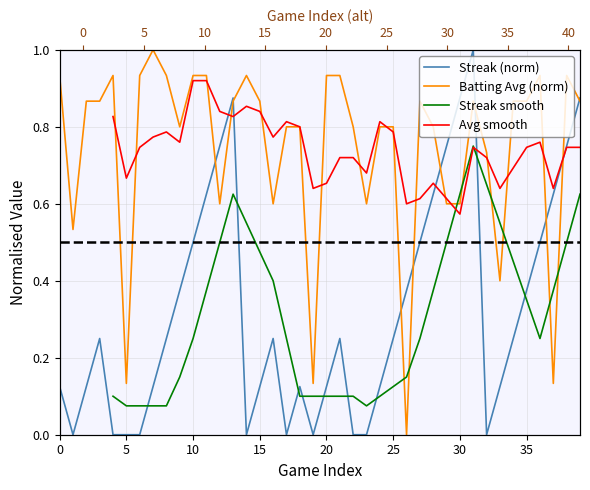

What is the difference between the Batting Average1 values at 22 and 19?

0.7